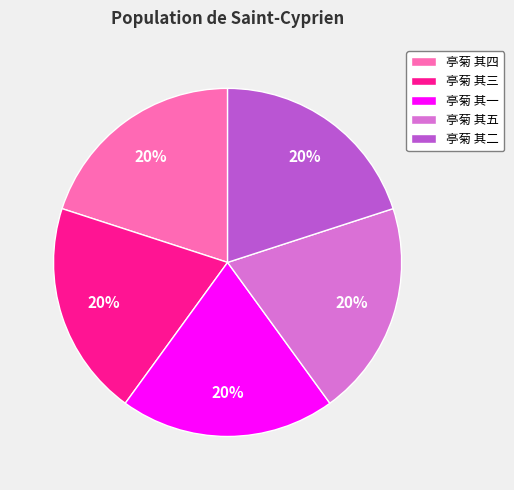

Is it true that 亭菊 其一 is 20% of the pie?

True